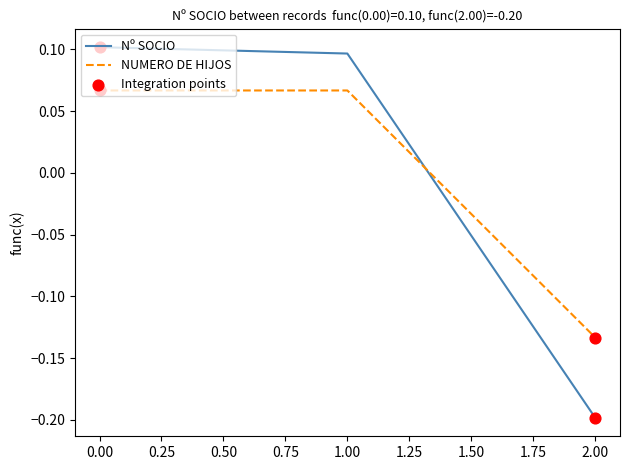

Which series has the largest range (max minus min)?

Nº SOCIO